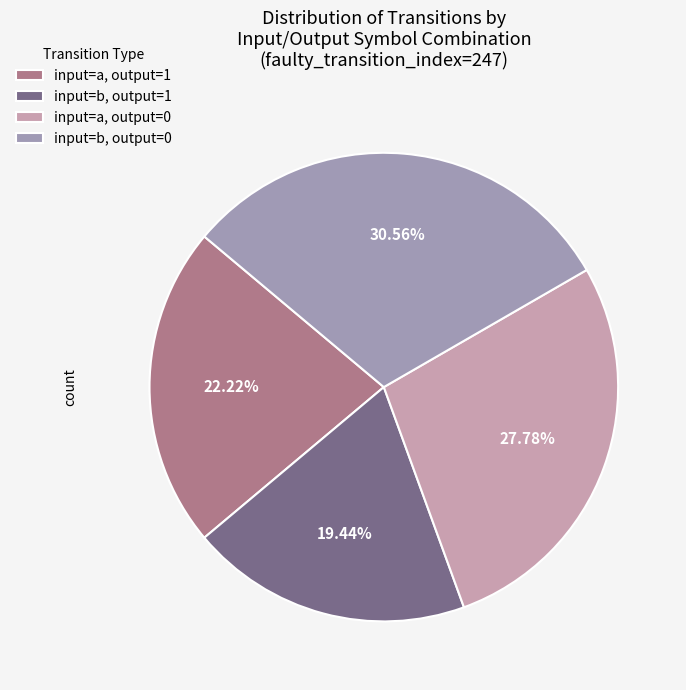

Between input=a, output=1 and input=b, output=0, which is larger?

input=b, output=0